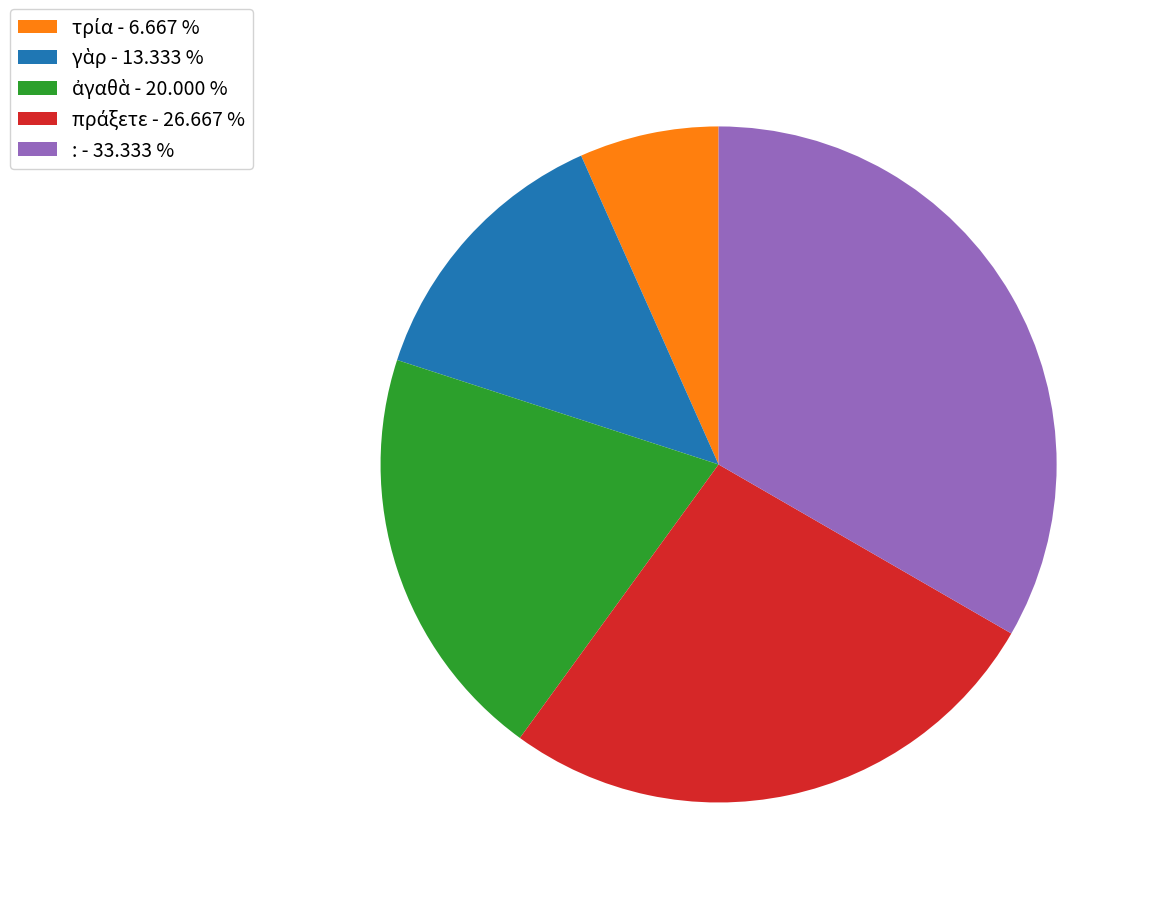

Does any single category account for the majority?

No